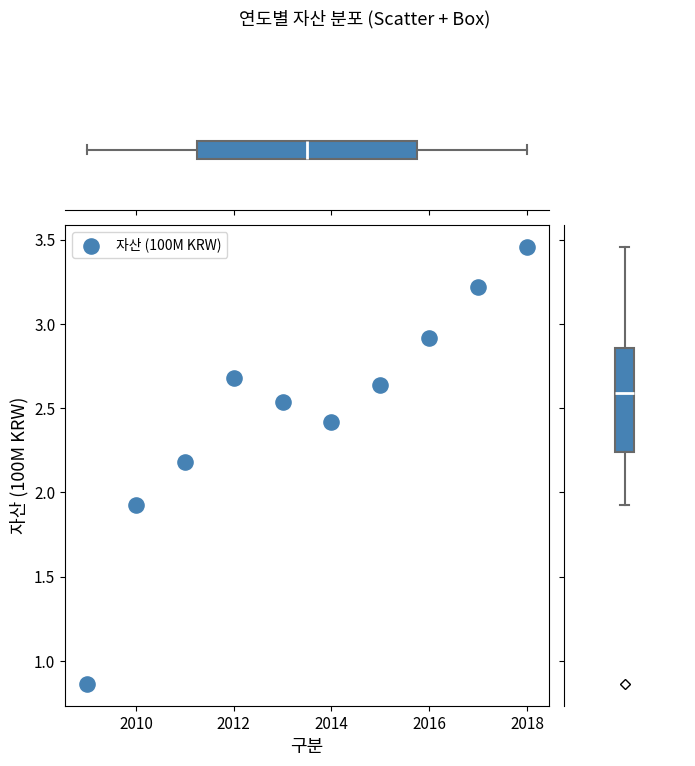

What Y value in the scatter plot is closest to 2?

1.9